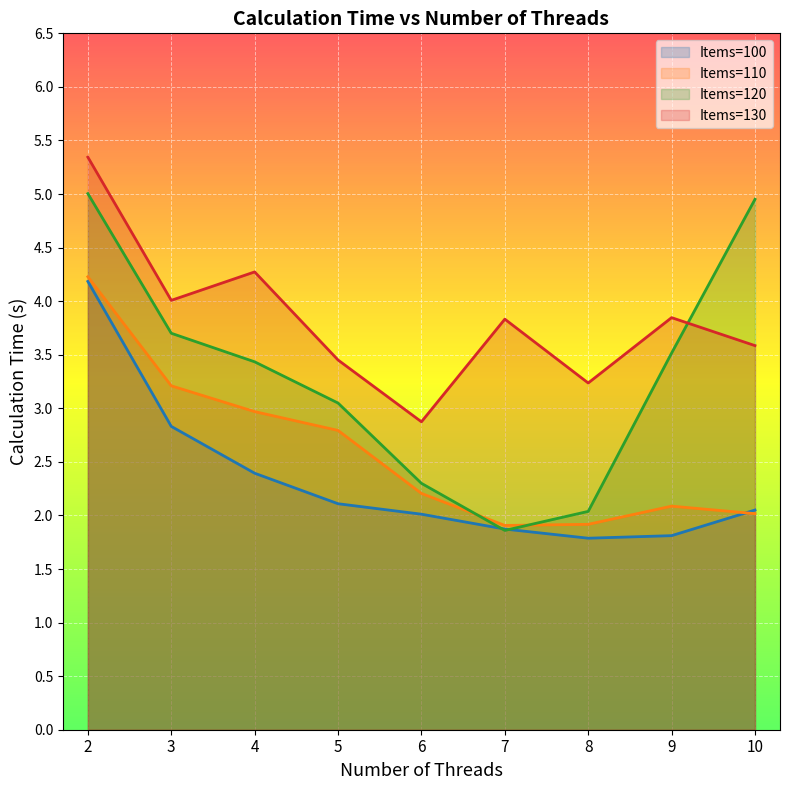

Rank the series by their average value, from highest to lowest.

Items=130, Items=120, Items=110, Items=100